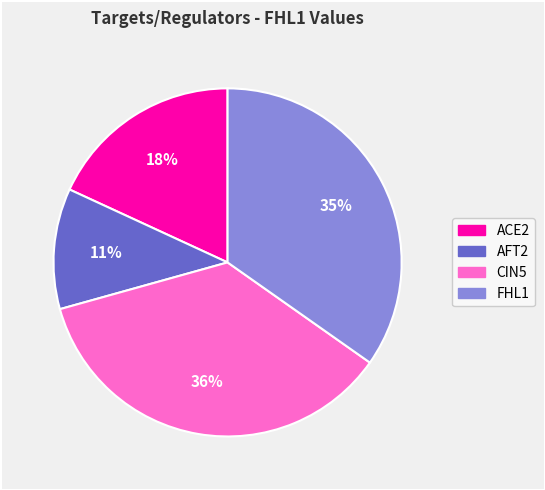

To the nearest percent, what percentage of the pie is AFT2?

11%